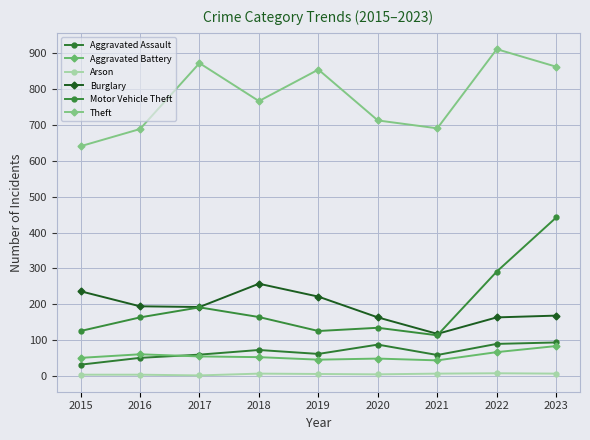

At which category does the chart reach its peak across all series?

2022